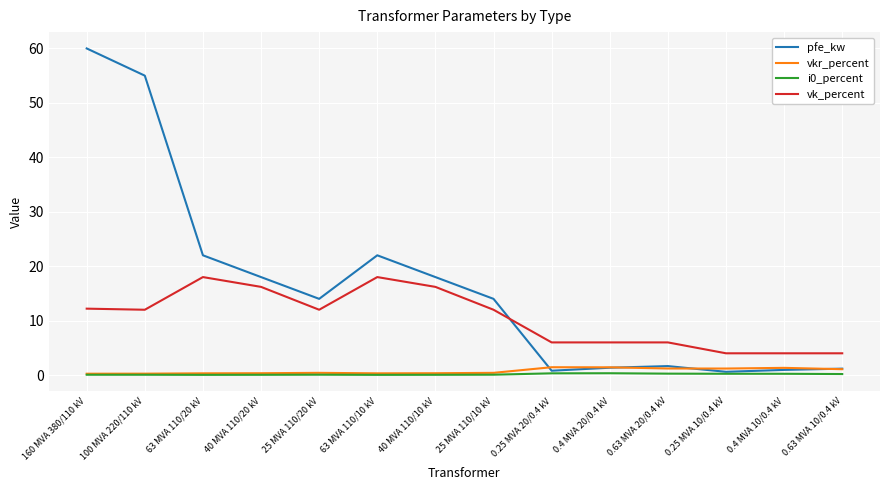

What is the sum of all vk_percent values?

146.6